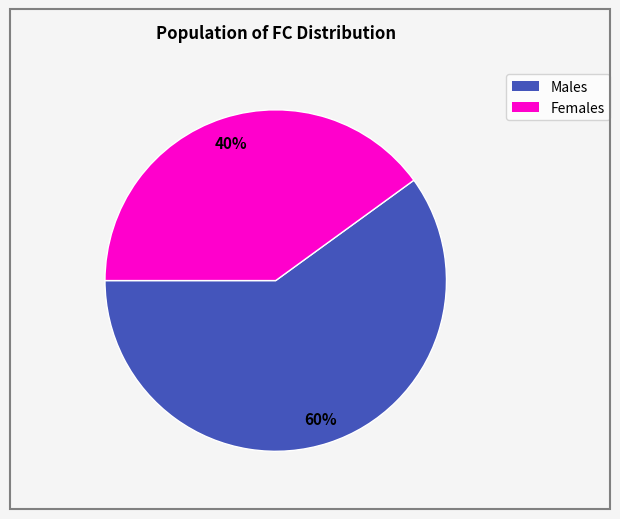

Is there any slice that represents more than half of the pie?

Yes